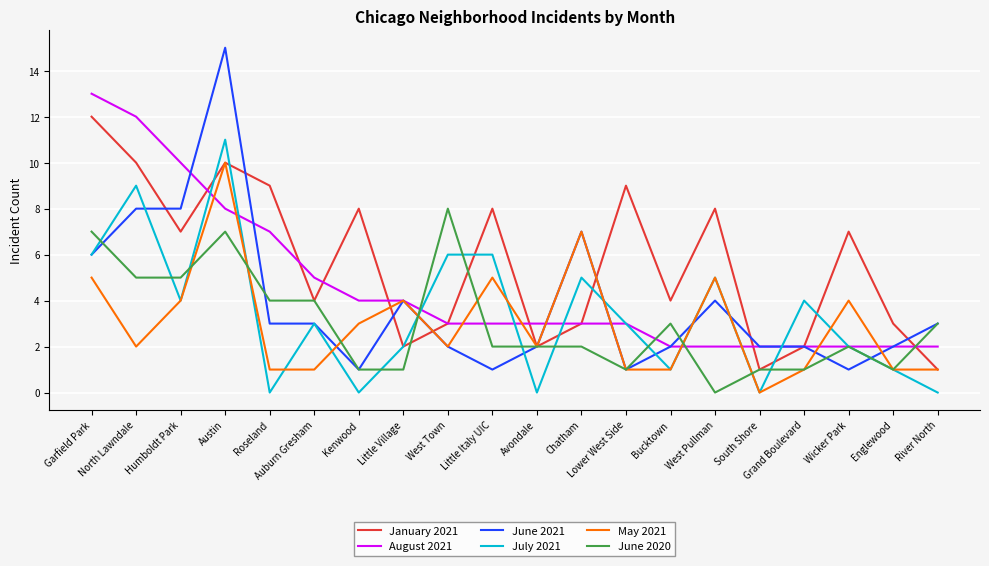

What is the approximate value of August 2021 at South Shore?

2